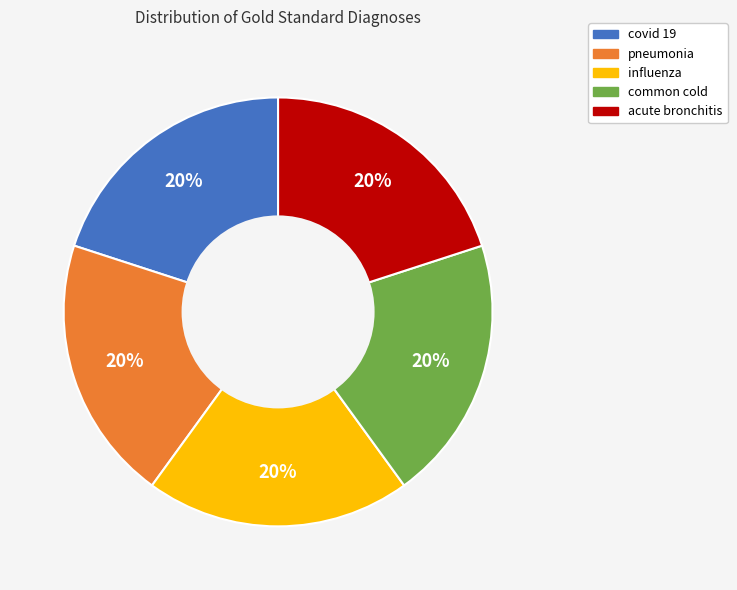

How many slices are in this pie chart?

5